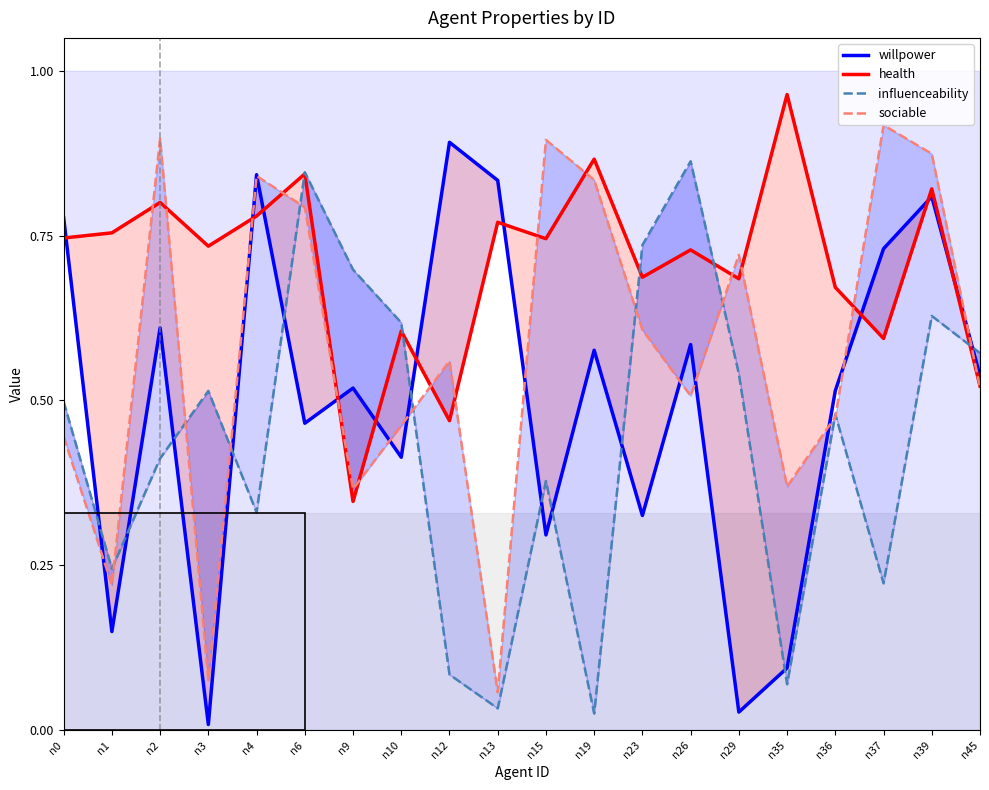

Which series has the widest spread of values?

willpower